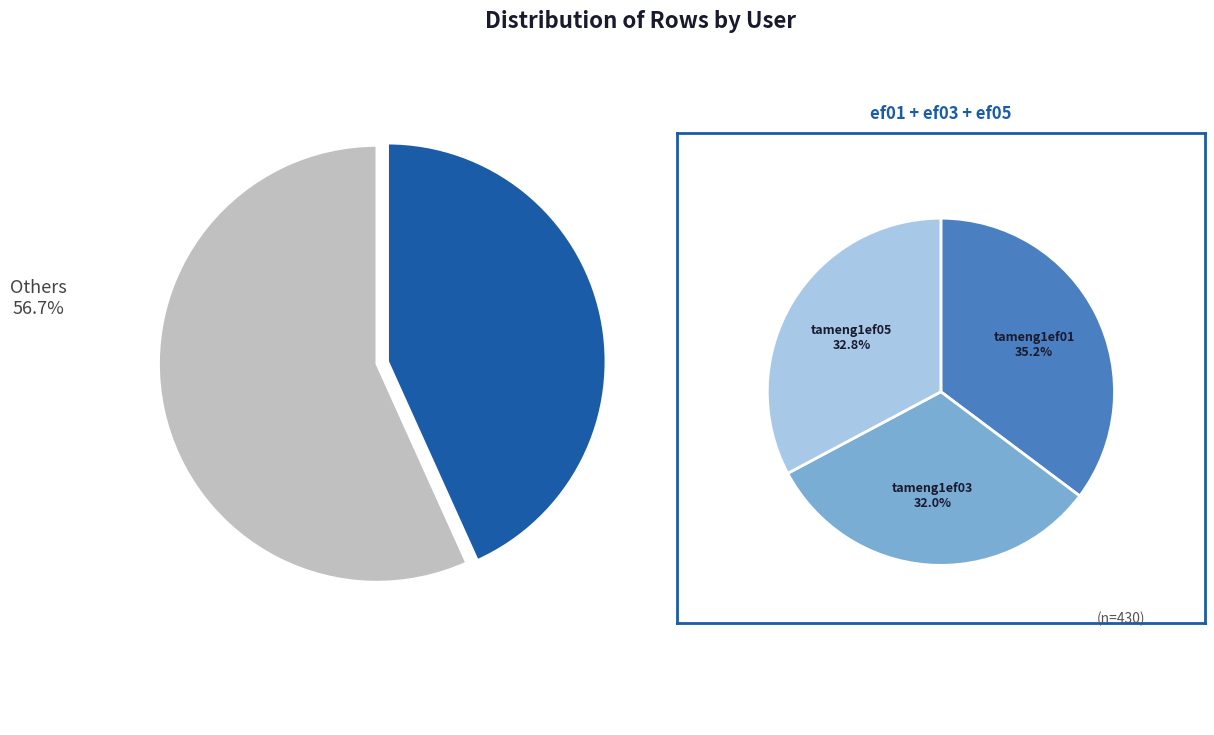

Between tameng1ef03 and tameng1ef01, which is larger?

tameng1ef01